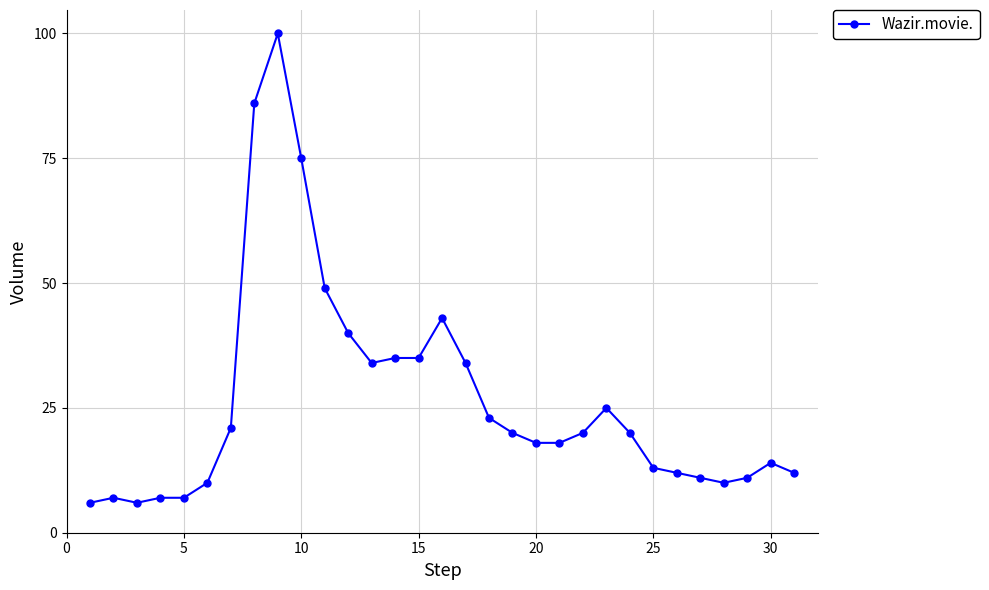

Does the chart display data point markers on the line(s)?

Yes